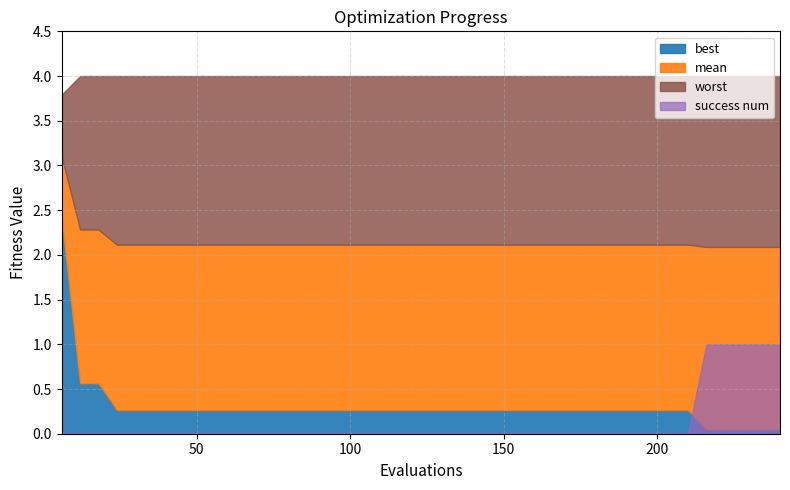

How many data points in evals are above 126?

19